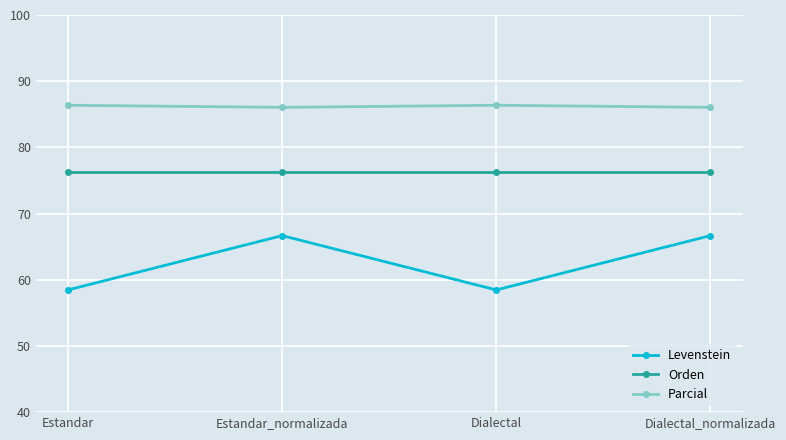

What is the smallest value displayed?

58.5